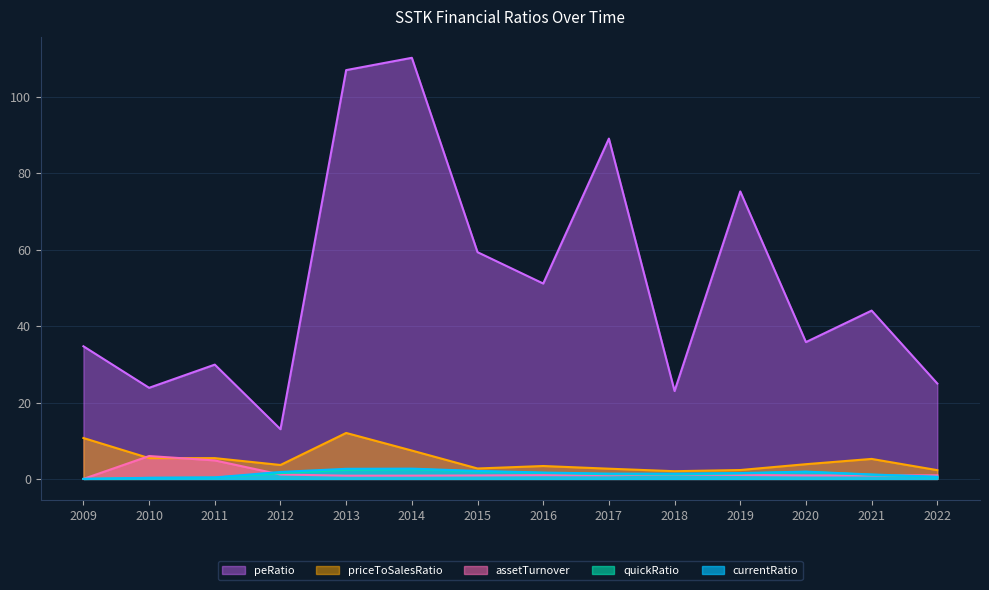

What is the difference between the priceToSalesRatio values at 2009 and 2014?

3.3